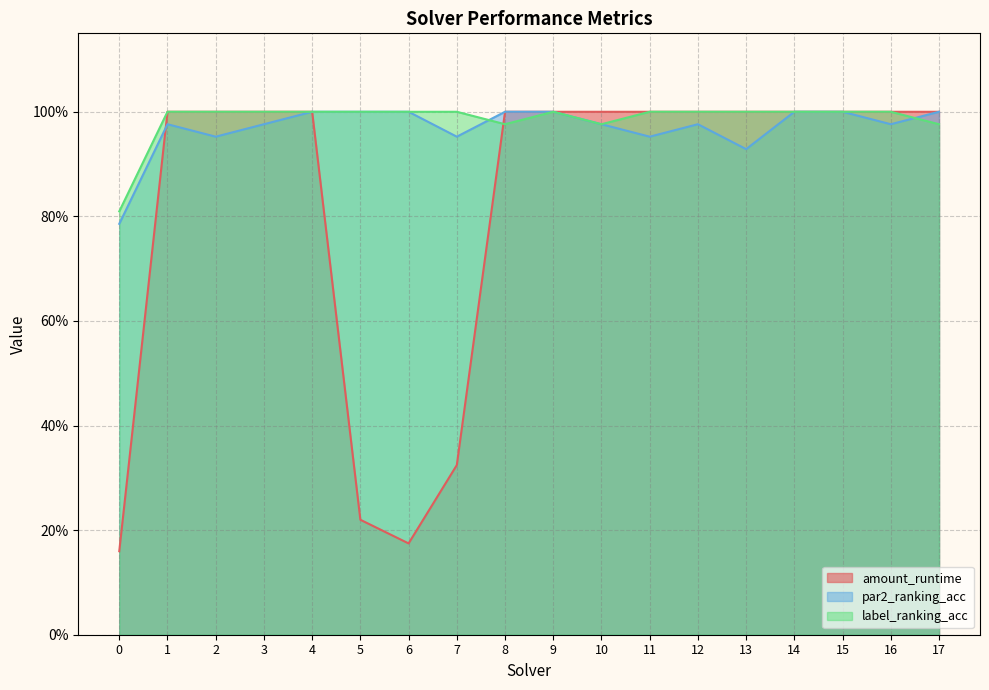

What value does the par2_ranking_acc series have at 14?

1.0